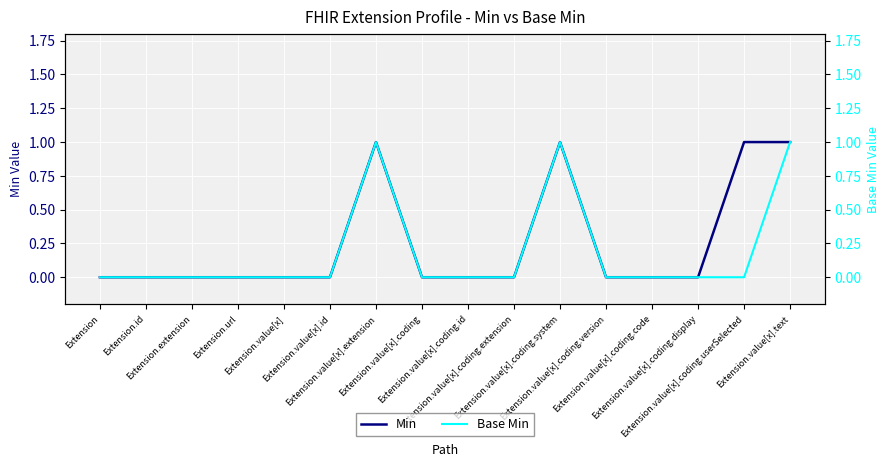

At how many categories does at least one series exceed 0?

4